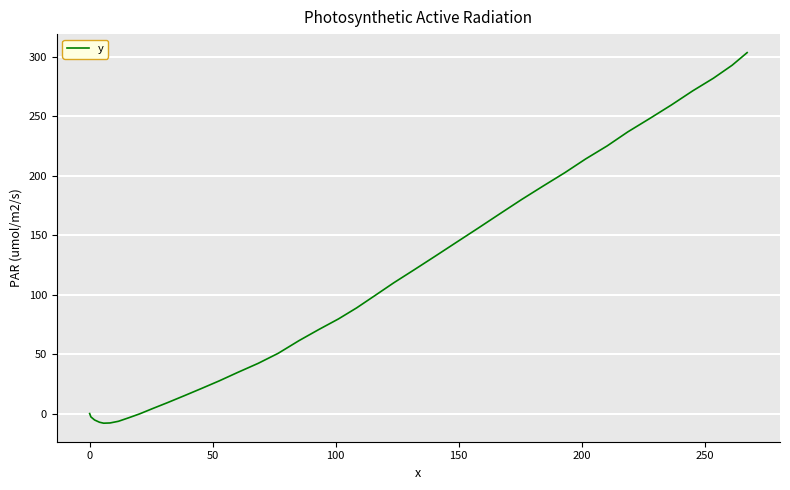

Count the number of categories in the chart.

40